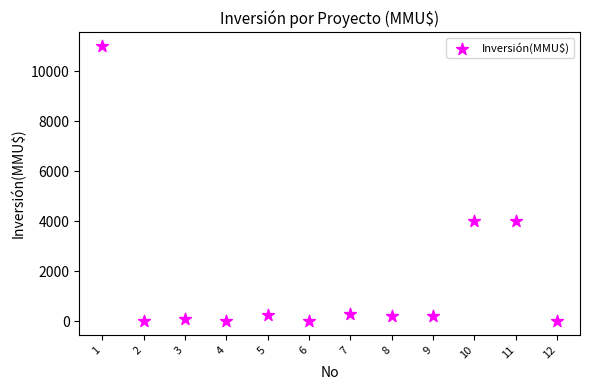

What is the range of X values (max minus min)?

11